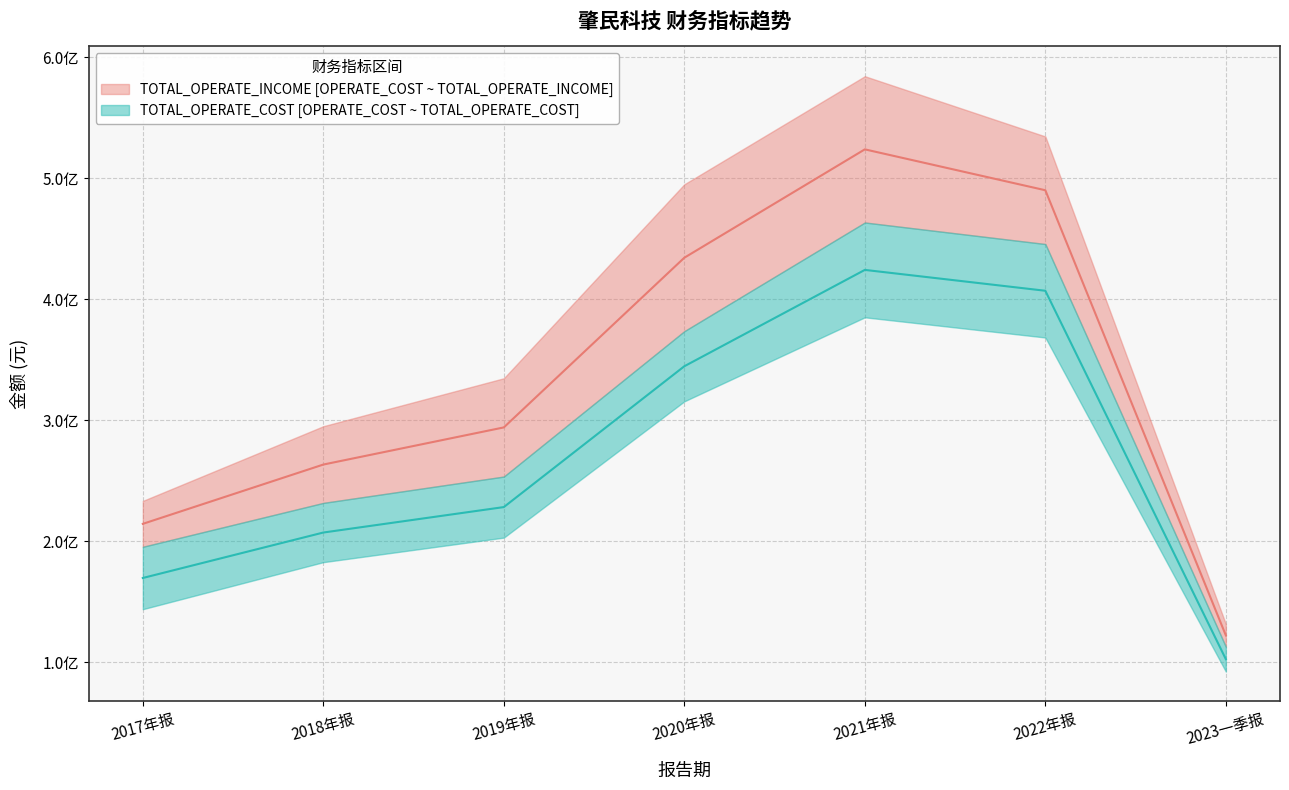

What is the difference between the OPERATE_INCOME values at 2018年报 and 2022年报?

199862759.5